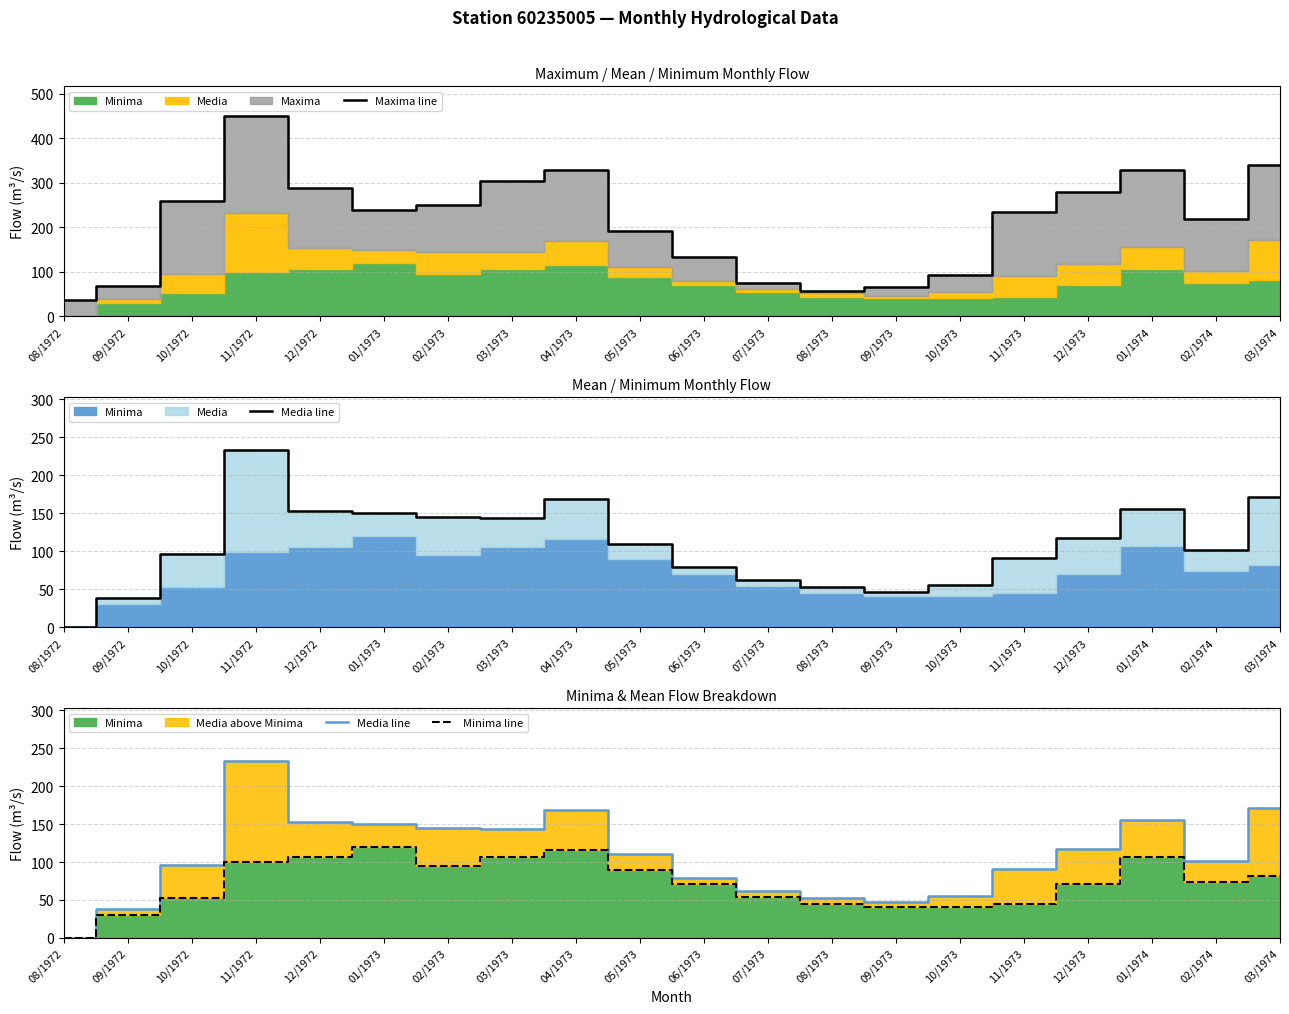

True or false: Maxima line has a value of 163.4 at 04/1973.

False